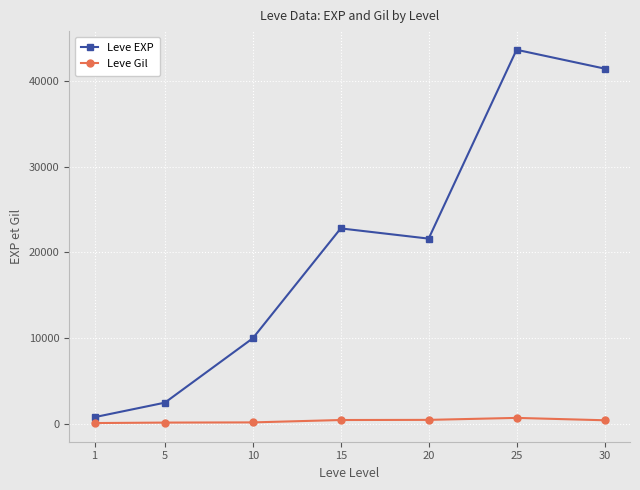

Which series changed the most between 15 and 30?

Leve EXP